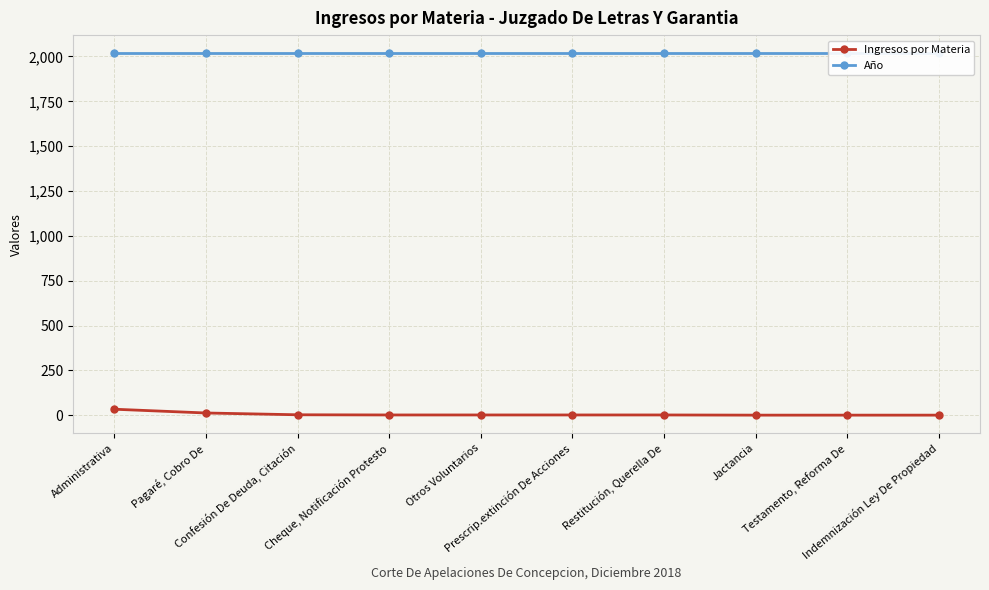

At which category is the sum across all series the highest?

Administrativa